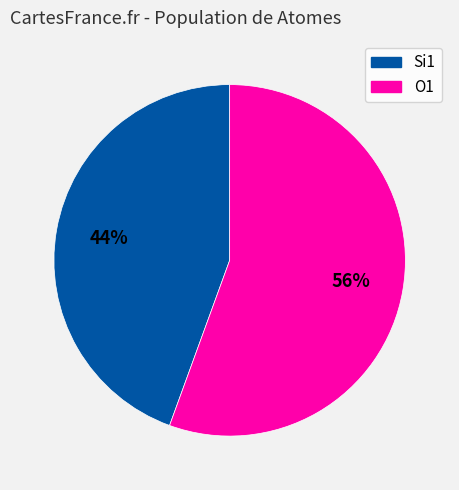

What percentage is the Si1 slice, to the nearest percent?

44%